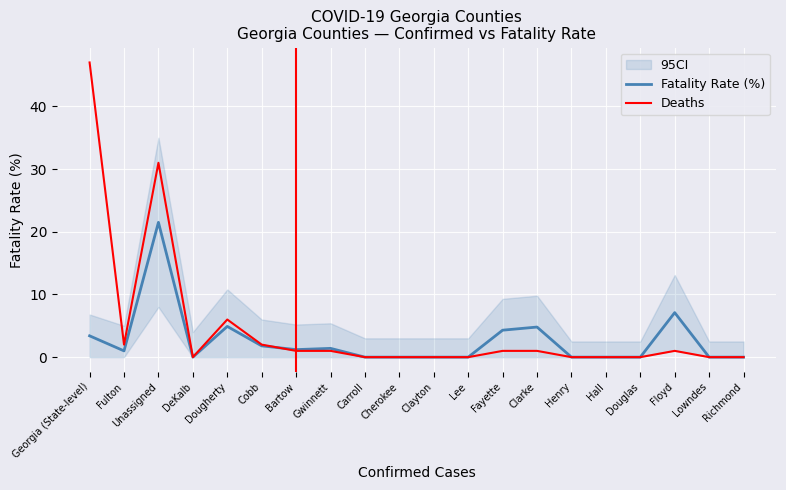

What is the spread (max minus min) of values at Floyd?

6.1